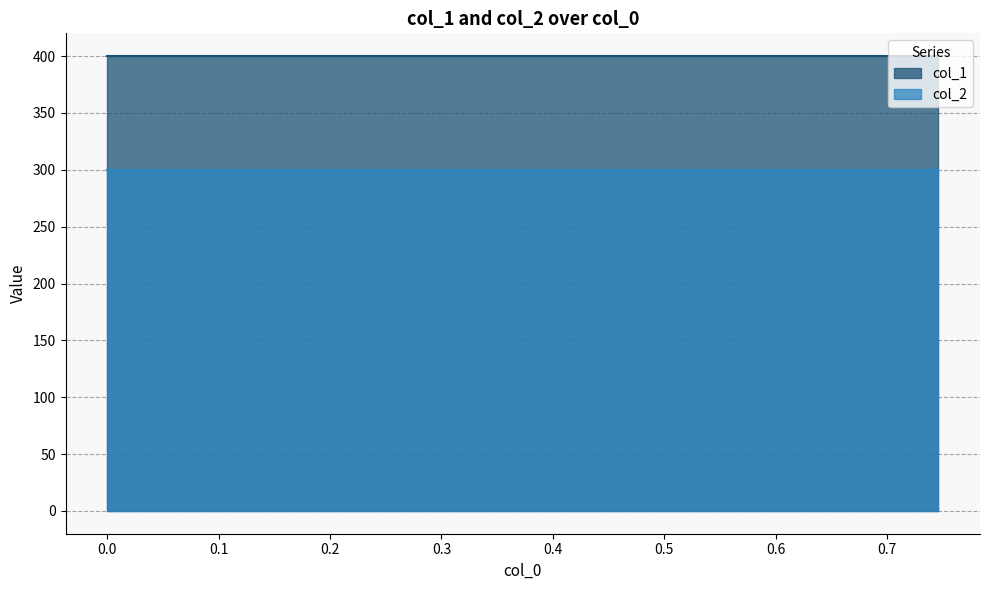

What are all the series names shown in the legend?

col_1, col_2